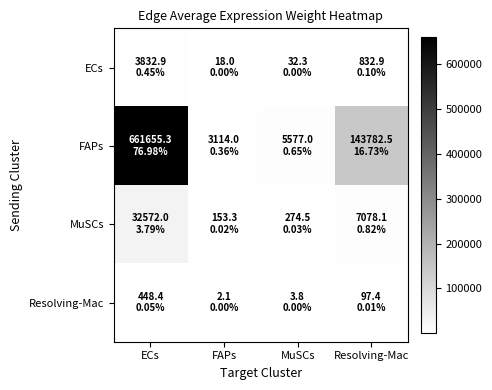

Reading right to left, list all the values displayed in this chart.

ECs: Resolving-Mac=832.9	MuSCs=32.3	FAPs=18.0	ECs=3832.9
FAPs: Resolving-Mac=143782.5	MuSCs=5577.0	FAPs=3114.0	ECs=661655.3
MuSCs: Resolving-Mac=7078.1	MuSCs=274.5	FAPs=153.3	ECs=32572.0
Resolving-Mac: Resolving-Mac=97.4	MuSCs=3.8	FAPs=2.1	ECs=448.4